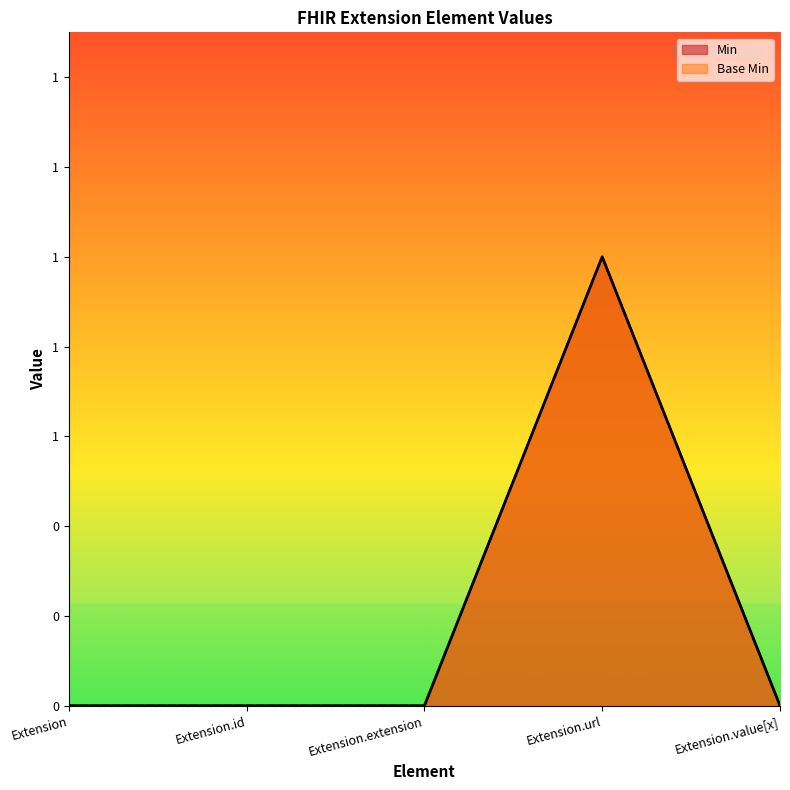

Reading left to right, list all the values displayed in this chart.

Min: Extension=0	Extension.id=0	Extension.extension=0	Extension.url=1	Extension.value[x]=0
Base Min: Extension=0	Extension.id=0	Extension.extension=0	Extension.url=1	Extension.value[x]=0